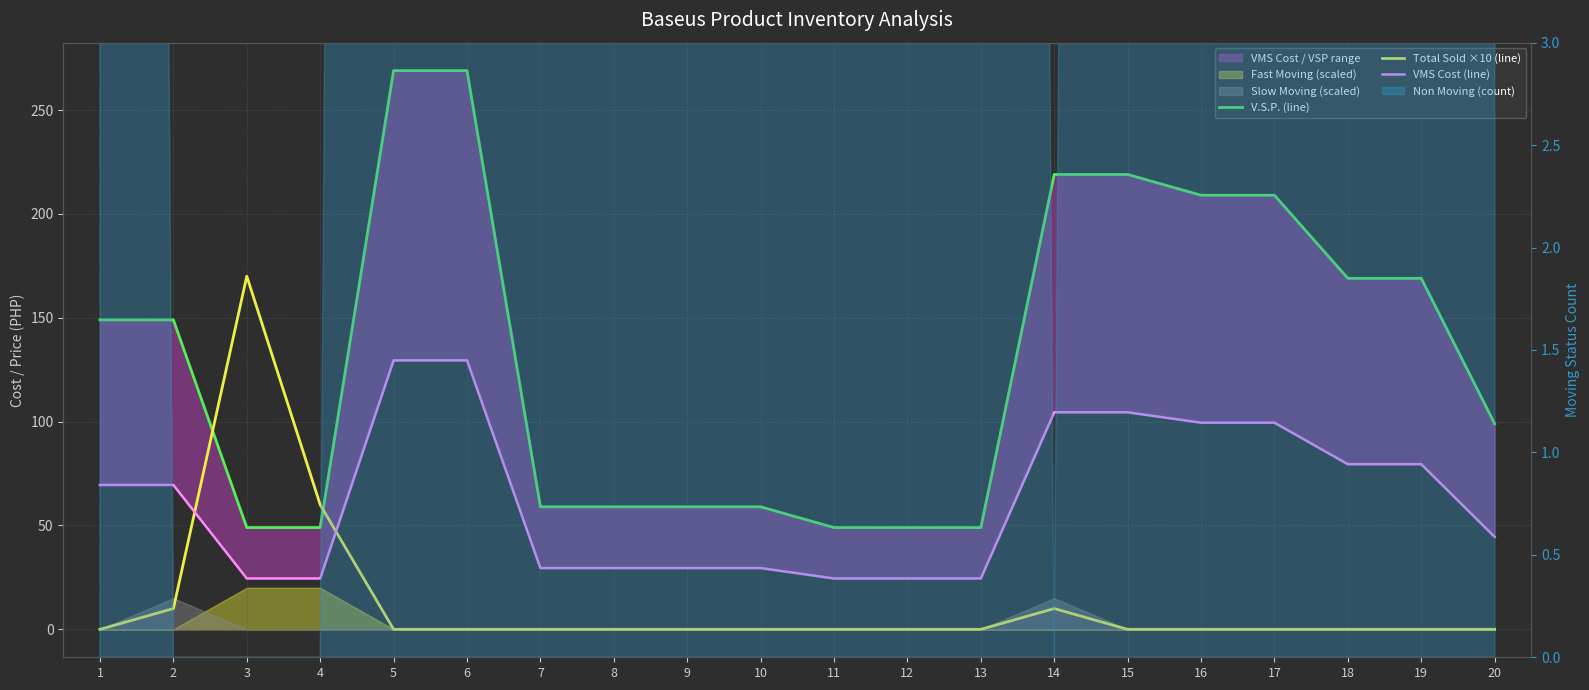

What is the value of the VMS Cost (line) point at the 10th from the left?

29.5